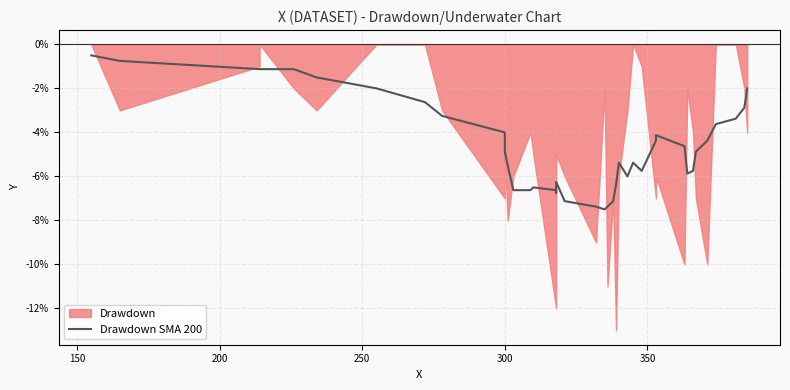

Reading right to left, transcribe all the data shown in this chart.

-2.0	-2.9	-3.4	-3.6	-4.4	-4.9	-5.8	-5.9	-4.6	-4.1	-4.4	-5.8	-5.4	-6.0	-5.4	-6.4	-7.1	-7.4	-7.5	-7.4	-7.1	-6.2	-6.8	-6.6	-6.5	-6.6	-6.6	-5.5	-4.9	-4.4	-4.0	-3.2	-2.6	-2.0	-1.5	-1.1	-1.1	-1.1	-0.8	-0.5